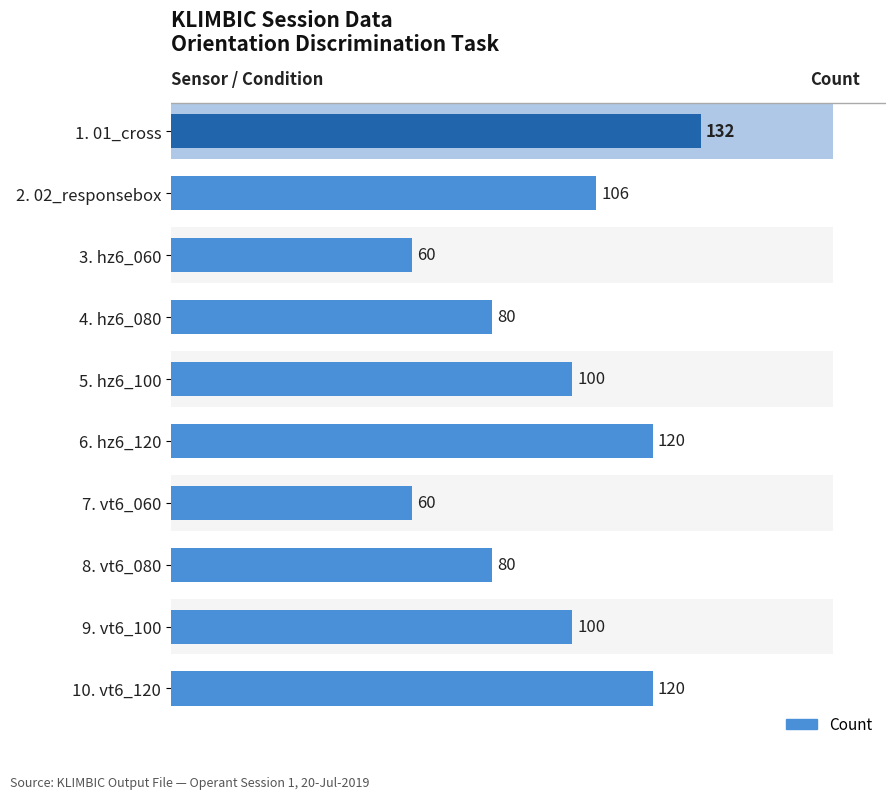

What is the difference between the second highest and minimum values?

60